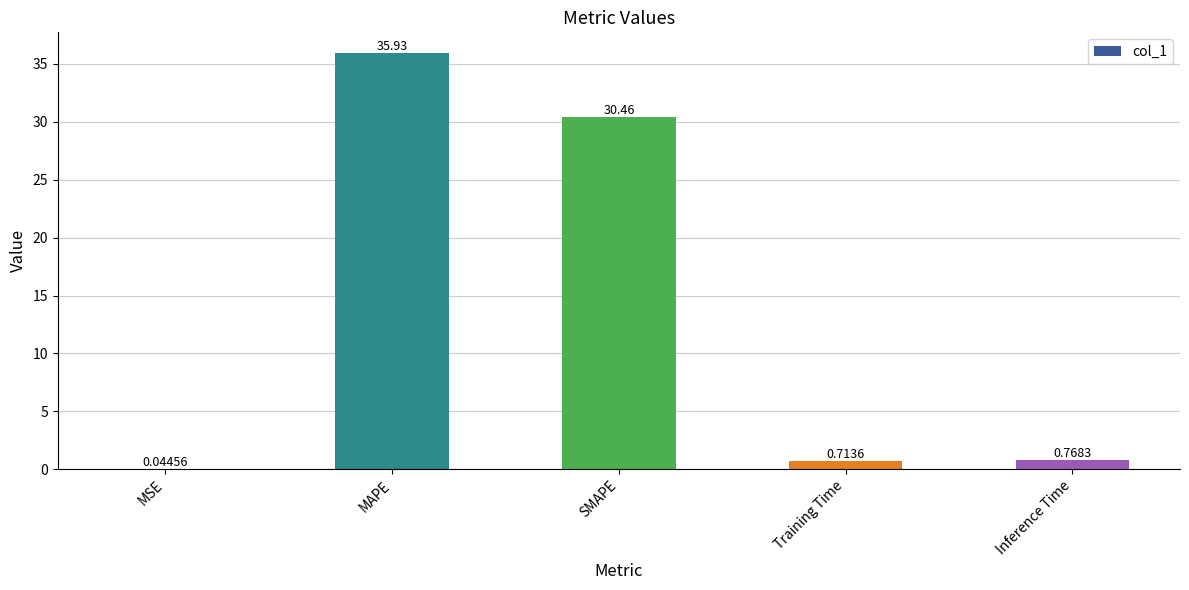

What is the sum of the values at SMAPE and Inference Time?

31.2